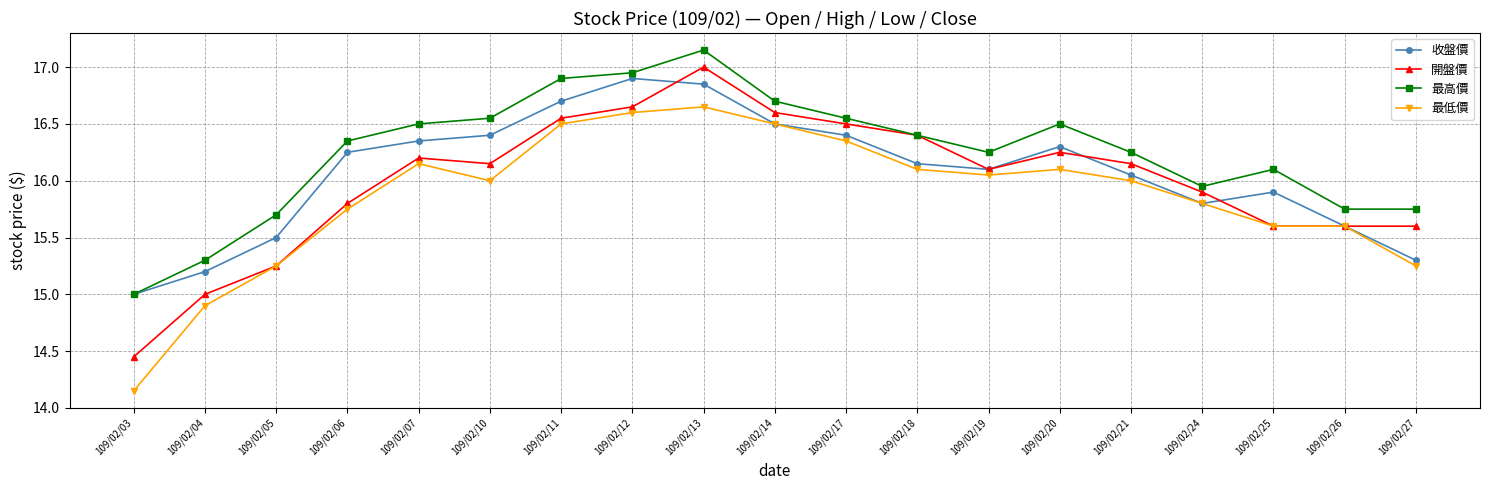

True or false: 最高價 and 最低價 intersect in this chart.

False